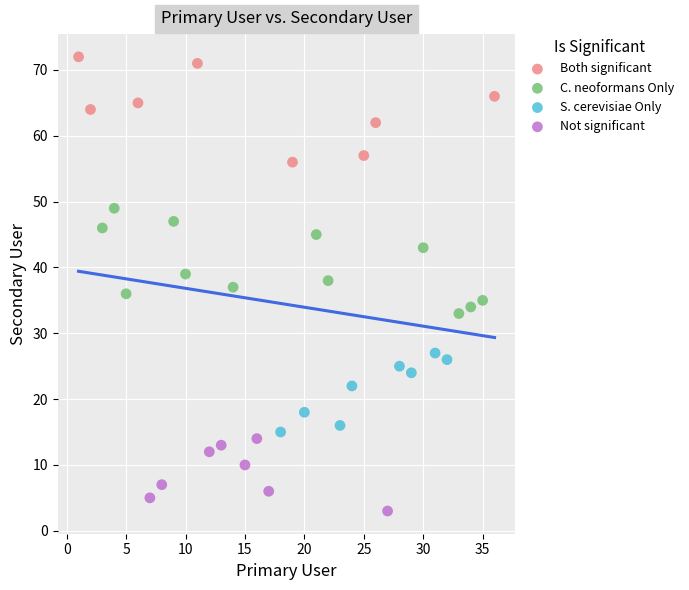

Which series reaches the minimum Y coordinate?

Not significant